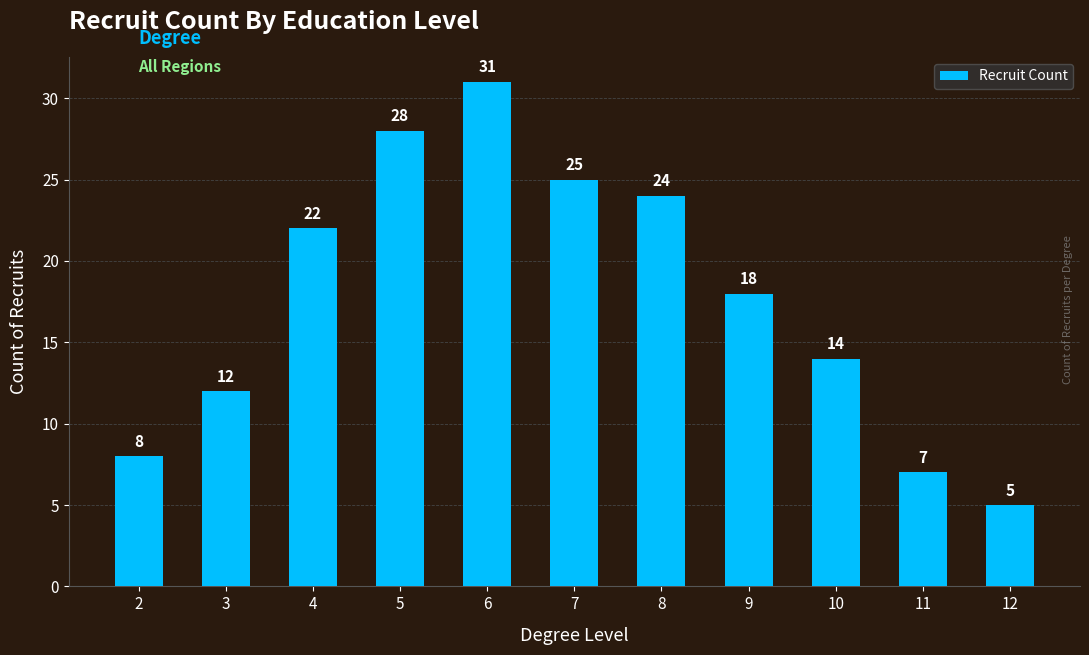

What is the greatest value displayed?

31